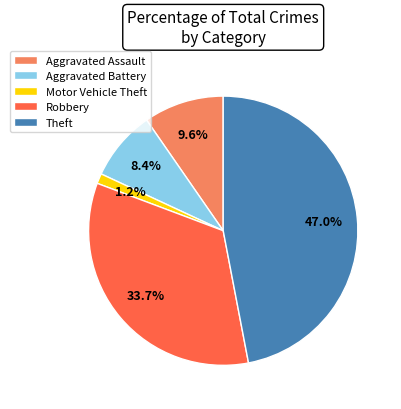

Does any single category account for the majority?

No